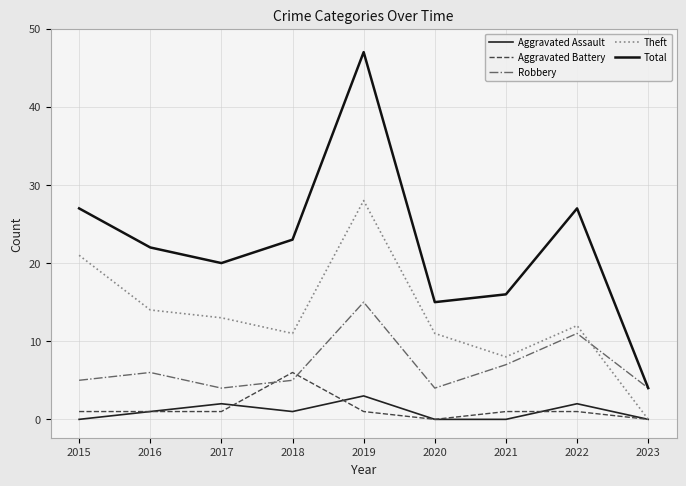

Which category has the lowest value in the Total series?

2023